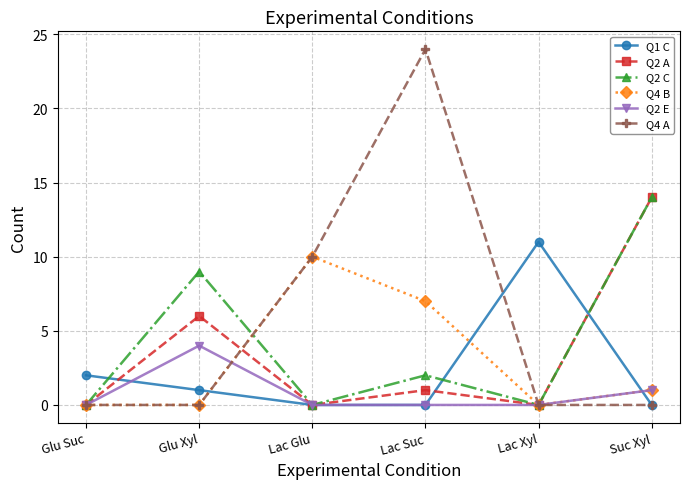

Reading left to right, transcribe all the data shown in this chart.

Q1 C: Glu Suc=2	Glu Xyl=1	Lac Glu=0	Lac Suc=0	Lac Xyl=11	Suc Xyl=0
Q2 A: Glu Suc=0	Glu Xyl=6	Lac Glu=0	Lac Suc=1	Lac Xyl=0	Suc Xyl=14
Q2 C: Glu Suc=0	Glu Xyl=9	Lac Glu=0	Lac Suc=2	Lac Xyl=0	Suc Xyl=14
Q4 B: Glu Suc=0	Glu Xyl=0	Lac Glu=10	Lac Suc=7	Lac Xyl=0	Suc Xyl=1
Q2 E: Glu Suc=0	Glu Xyl=4	Lac Glu=0	Lac Suc=0	Lac Xyl=0	Suc Xyl=1
Q4 A: Glu Suc=0	Glu Xyl=0	Lac Glu=10	Lac Suc=24	Lac Xyl=0	Suc Xyl=0